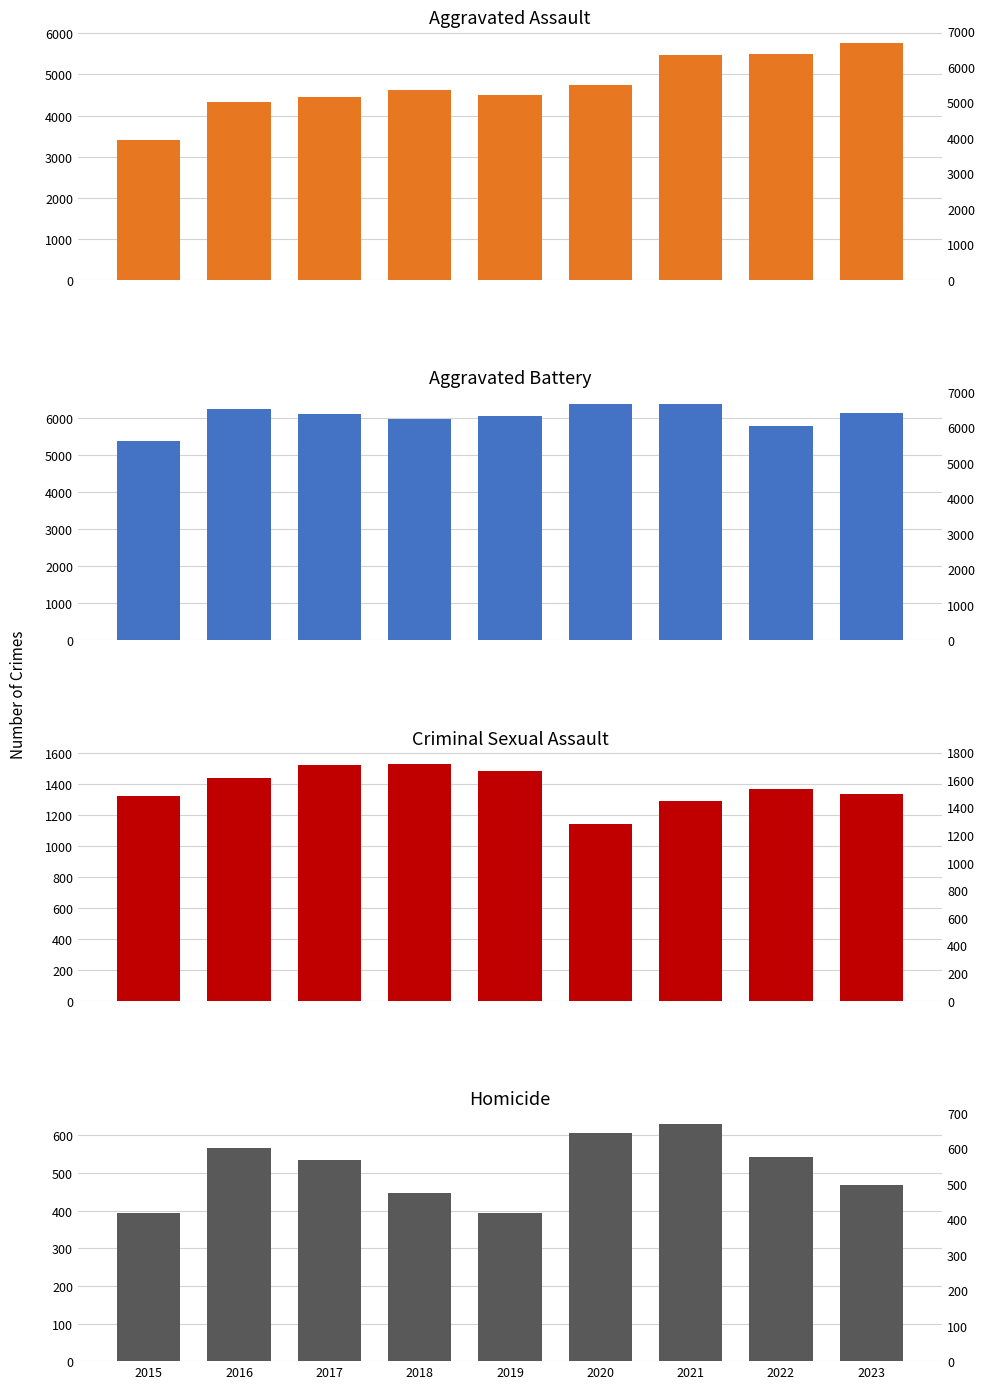

Rank the series at 2021 from highest to lowest value.

Aggravated Battery, Aggravated Assault, Criminal Sexual Assault, Homicide